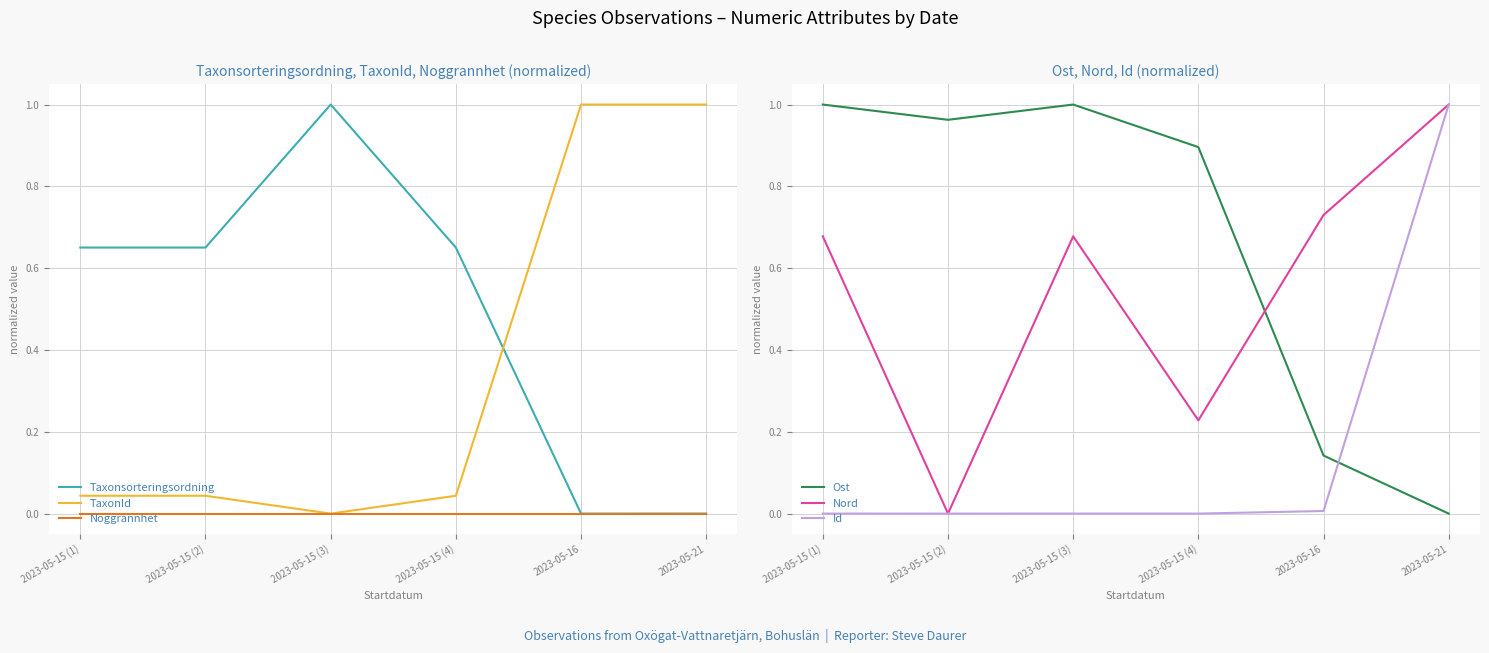

Which has a higher value, 2023-05-15 (3) or 2023-05-16?

2023-05-15 (3)